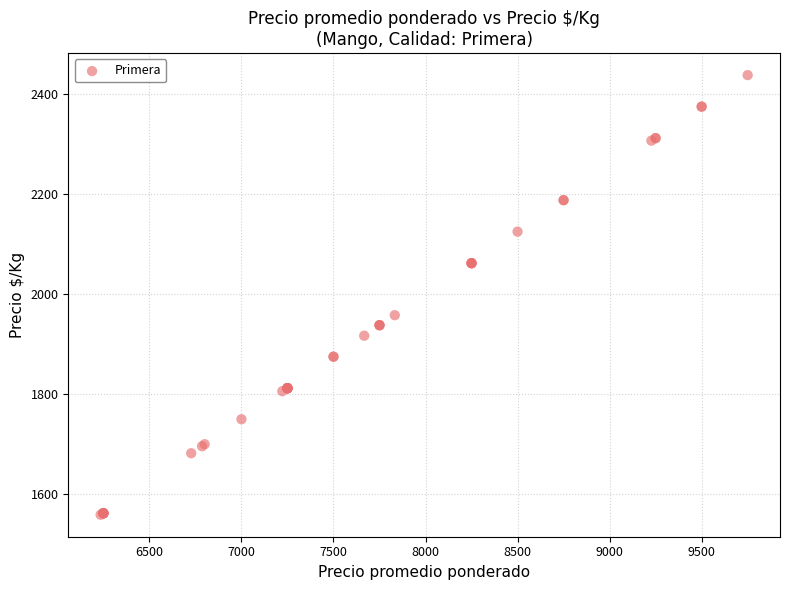

What Y value in the scatter plot is closest to 1998?

1958